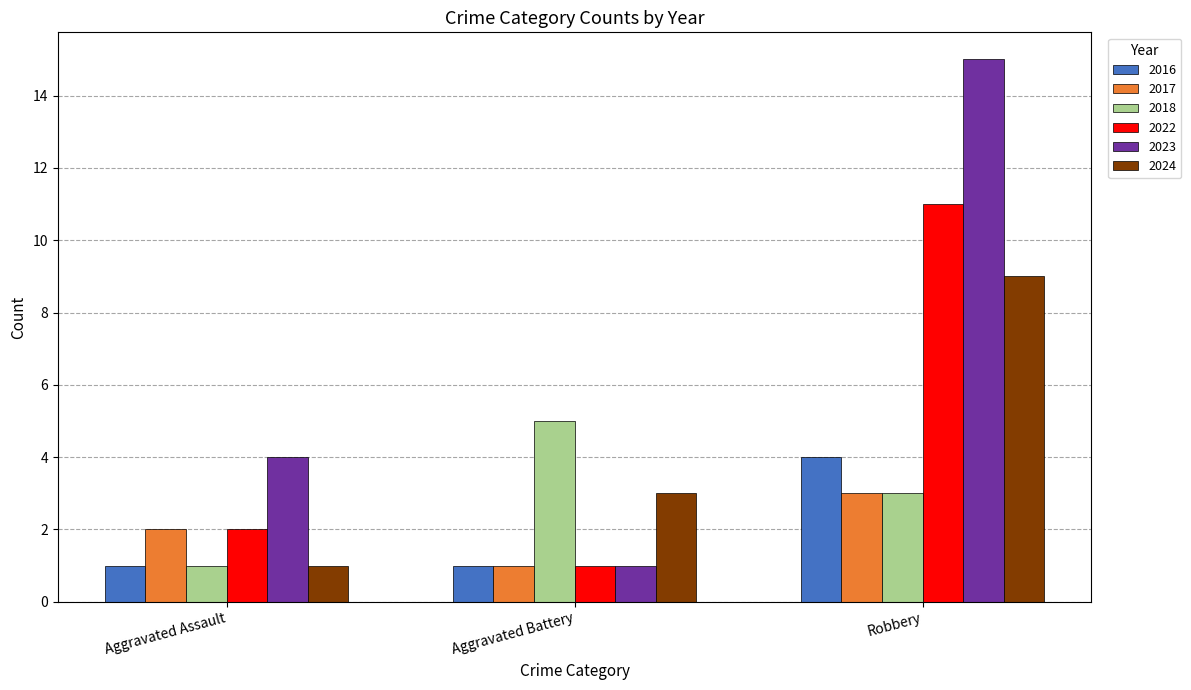

How many bars are there in each group?

6